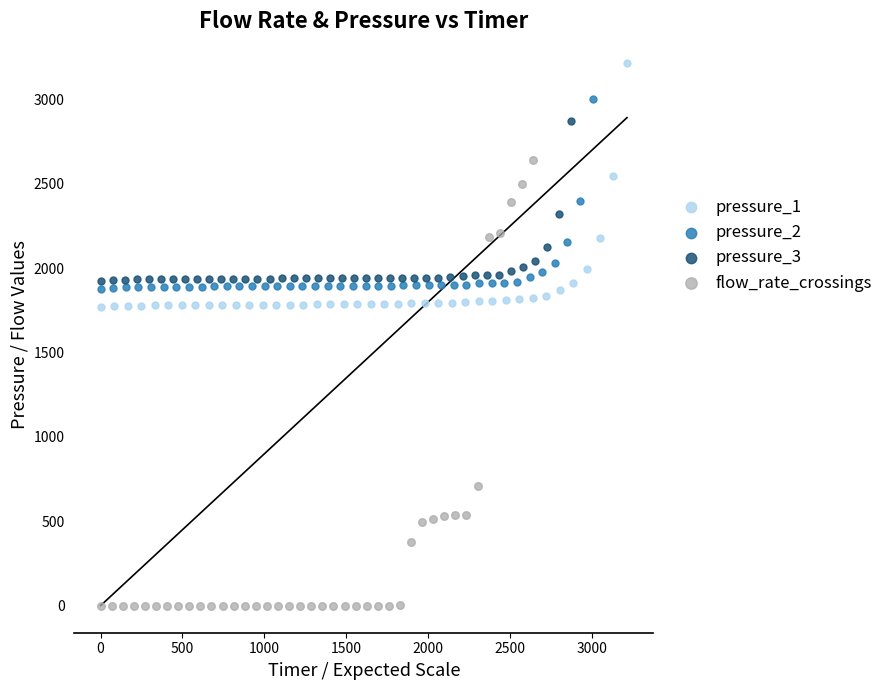

Which series contains the lowest Y value?

flow_rate_crossings